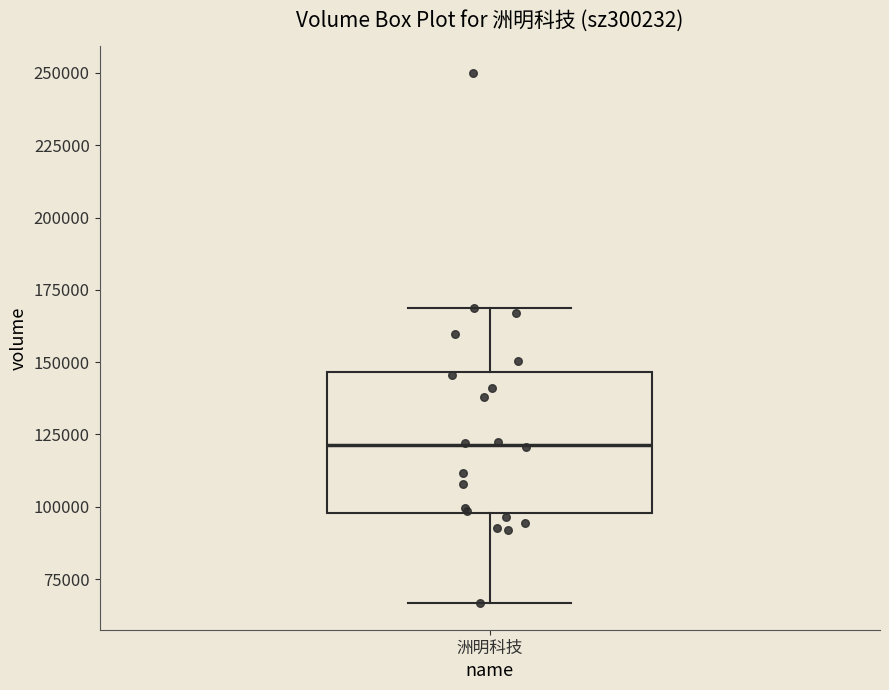

Transcribe this box plot: give where the median line is, the range the box spans, and where the two whiskers end, as read against the y-axis. The values are not printed on the chart, so give them approximately, as read against the axis.

median 120000, box 100000 to 145000, whiskers 65000 to 170000